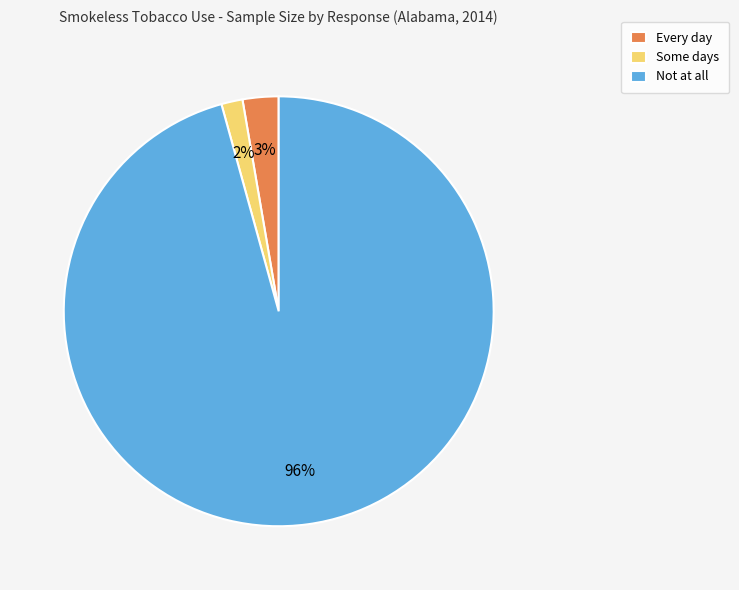

Do Every day and Some days together represent more than half of the pie?

No